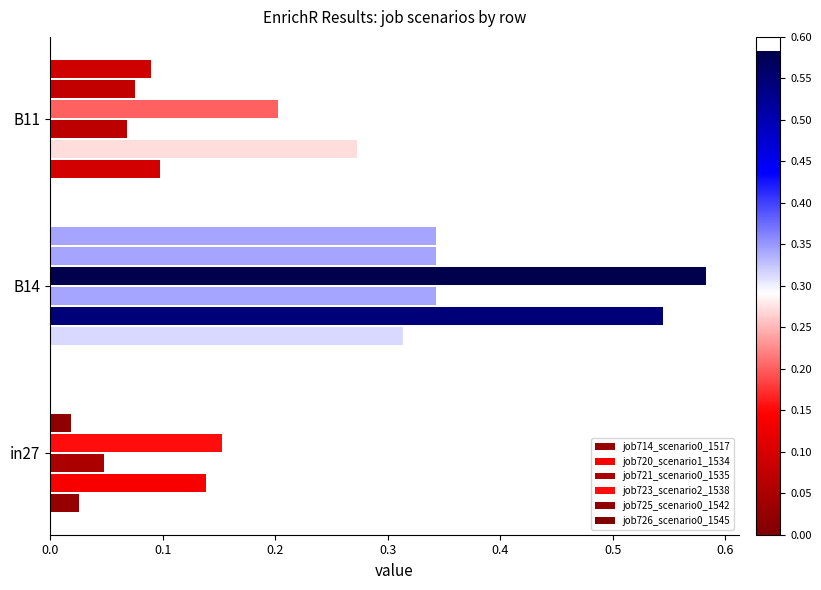

At how many categories does at least one series exceed 0?

3